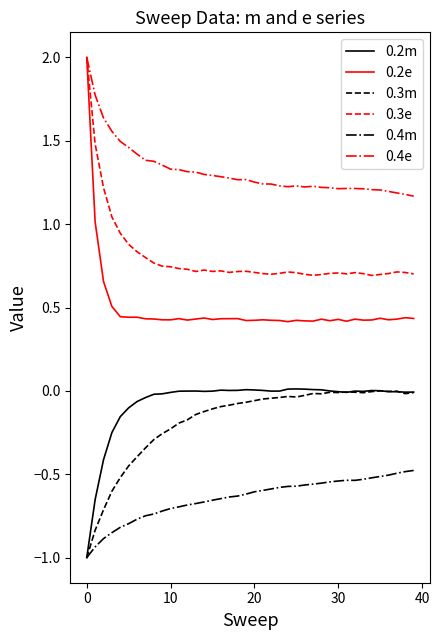

What is the minimum value shown in the chart?

-1.0